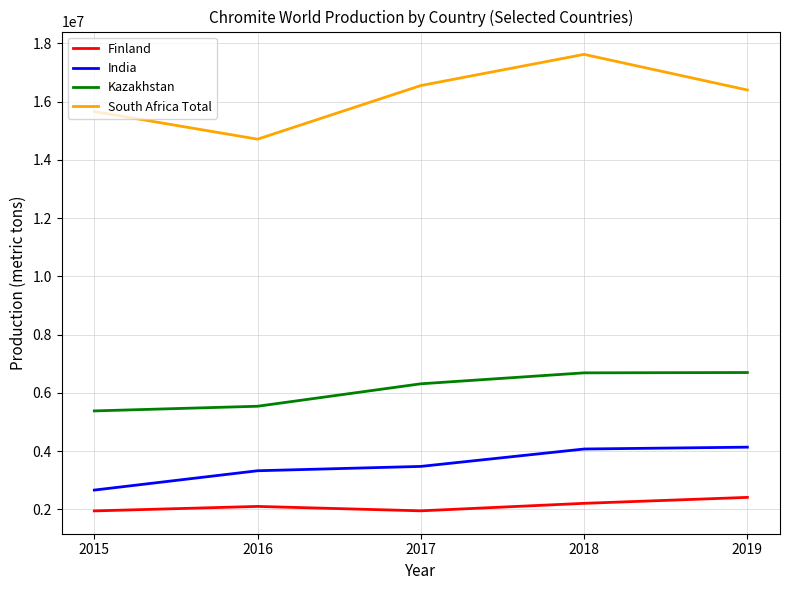

Does the chart have visible grid lines?

Yes